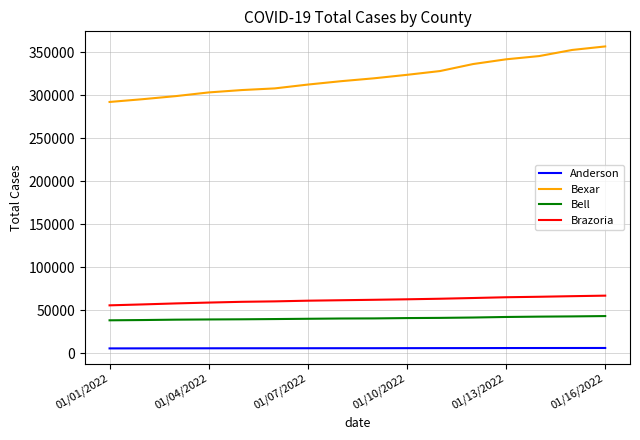

Rank the series by their maximum value, from lowest to highest.

Anderson, Bell, Brazoria, Bexar